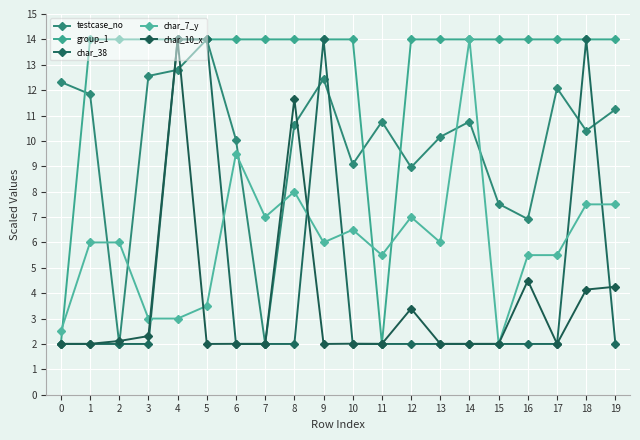

At how many categories does at least one series exceed 13?

18